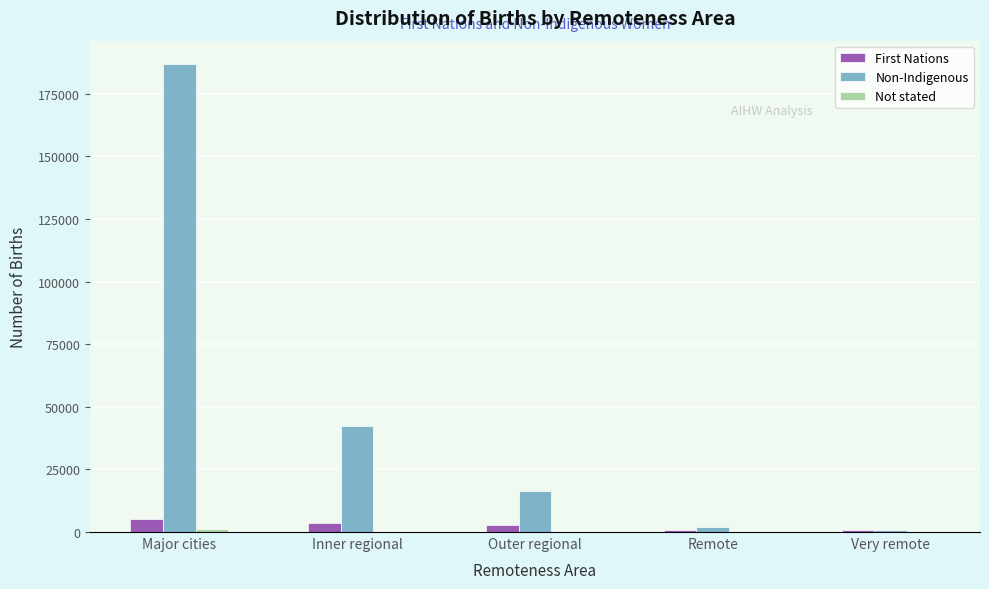

What is the maximum value for Non-Indigenous?

186855